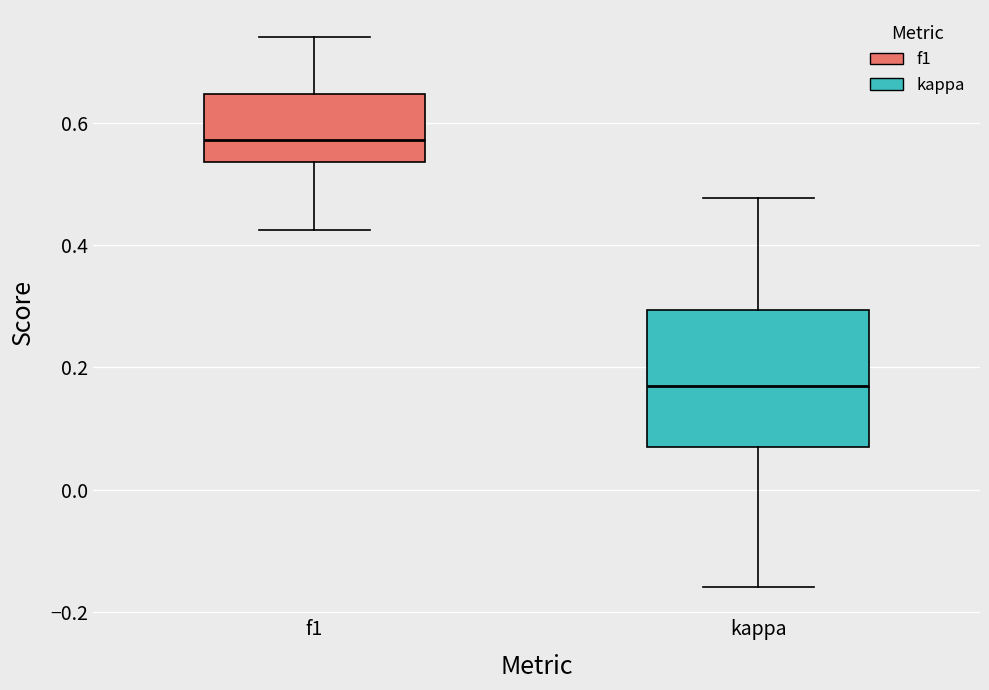

Which box is the tallest, from its lower edge to its upper edge?

kappa